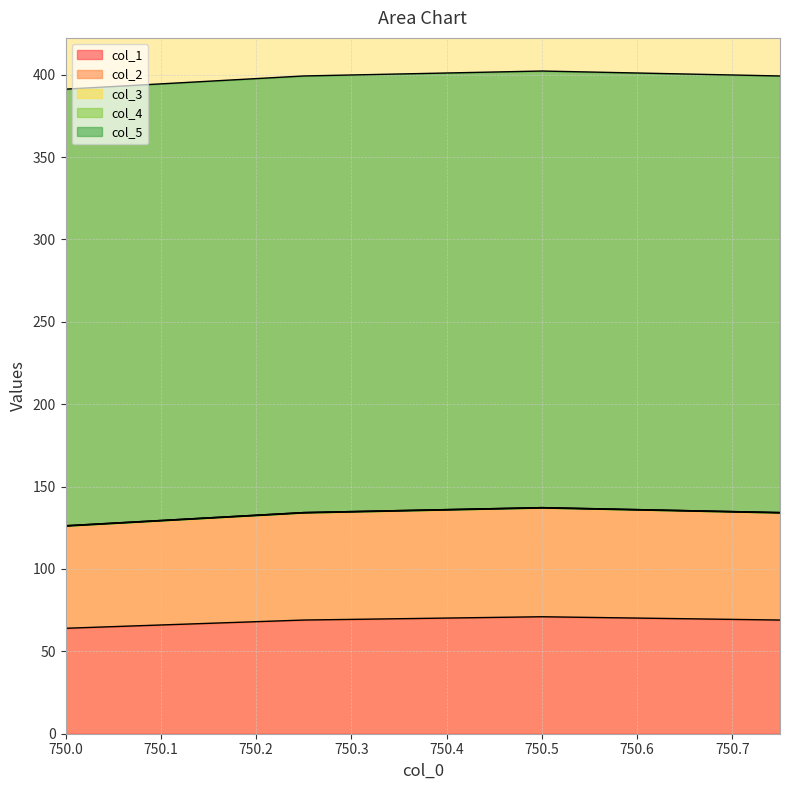

How many data points does each series have?

4